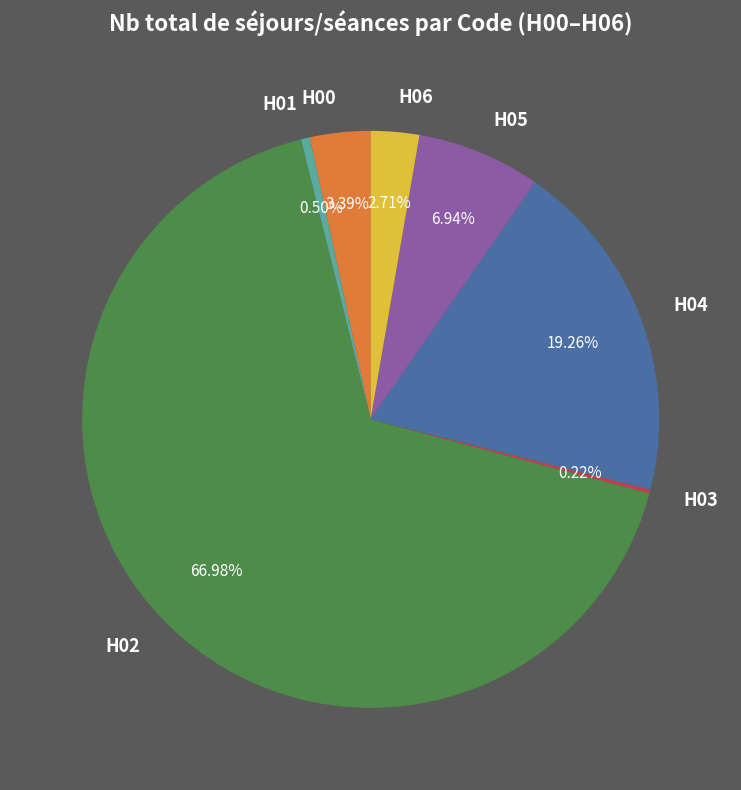

Does H06 account for over 50% of the chart?

No